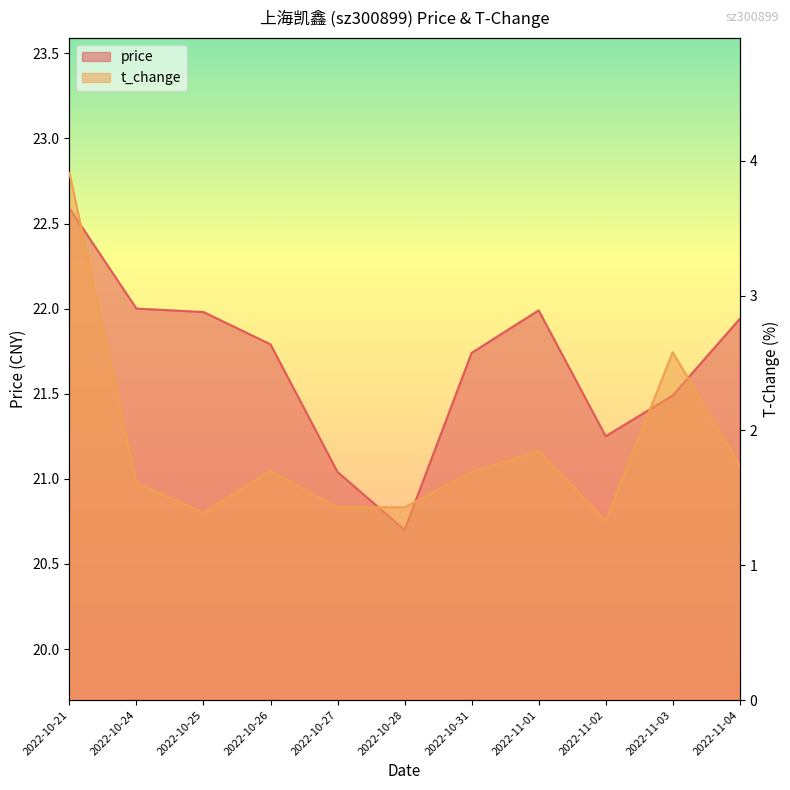

At which category does t_change reach its first local peak?

2022-10-26